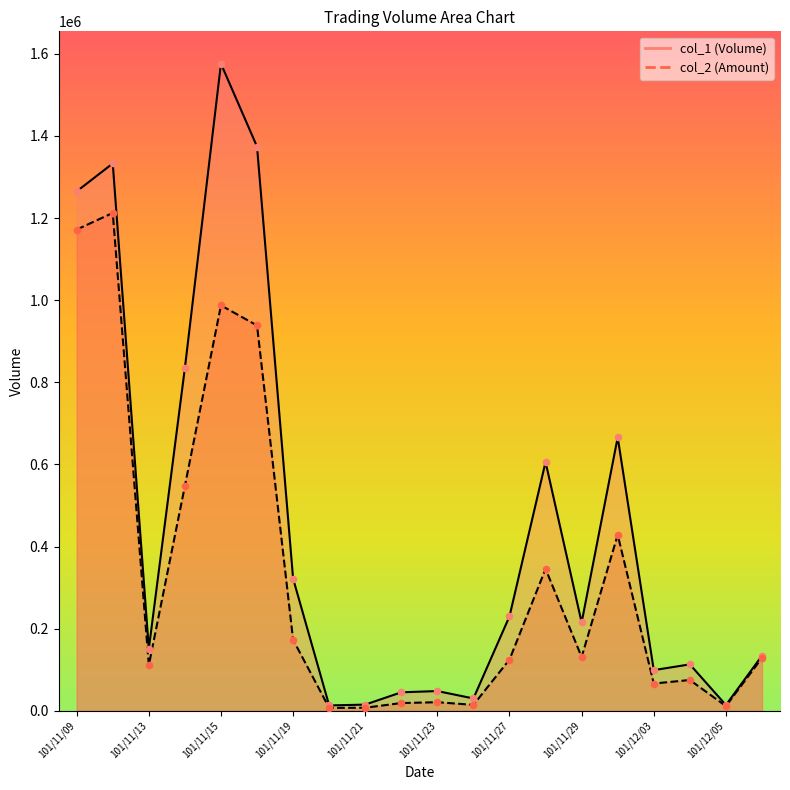

At how many categories does at least one series exceed 585019?

7